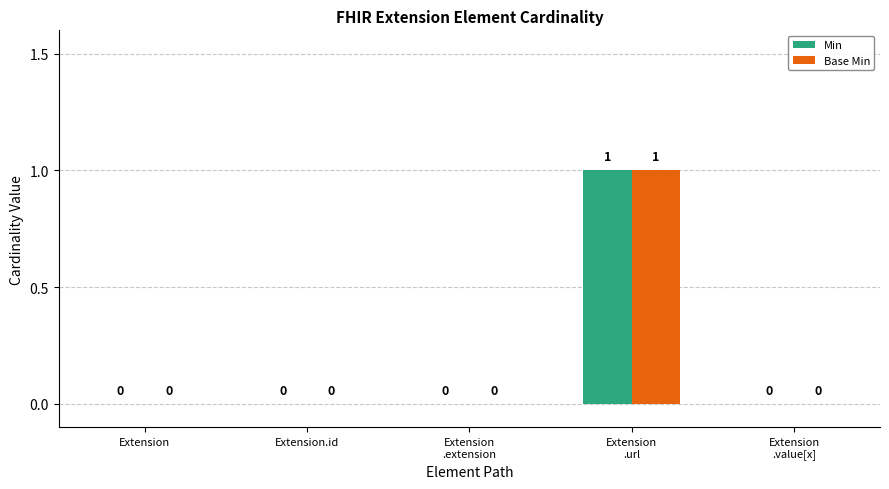

Count the Min values in the range 0 to 1.

5